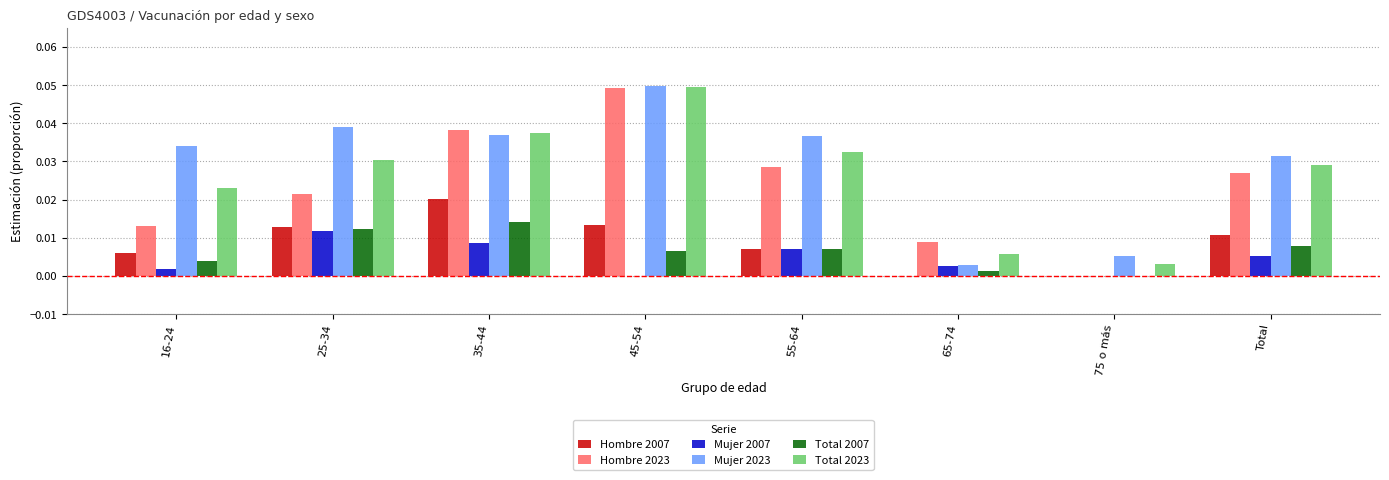

What is the total value across all series at 55-64?

0.1